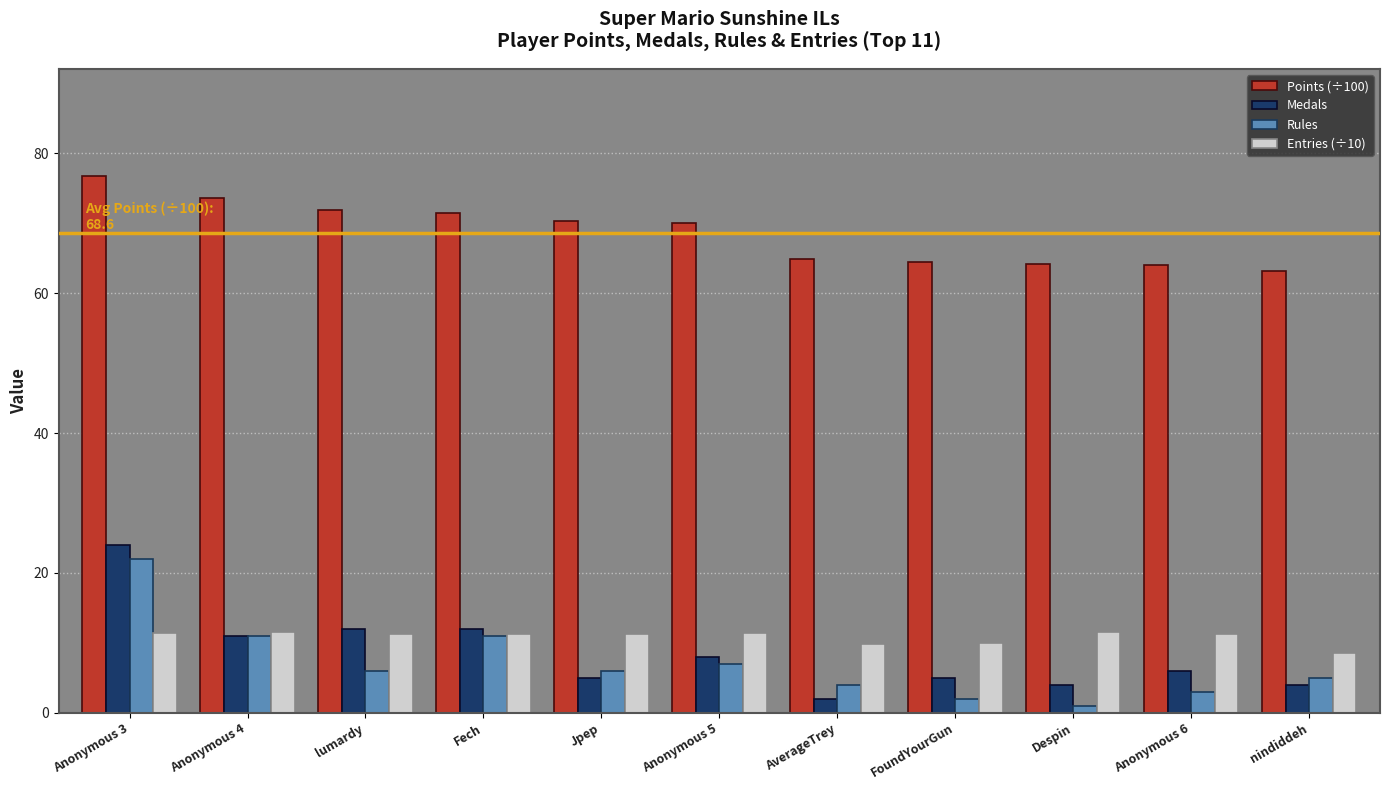

What is the approximate value of Points (÷100) at nindiddeh?

63.2